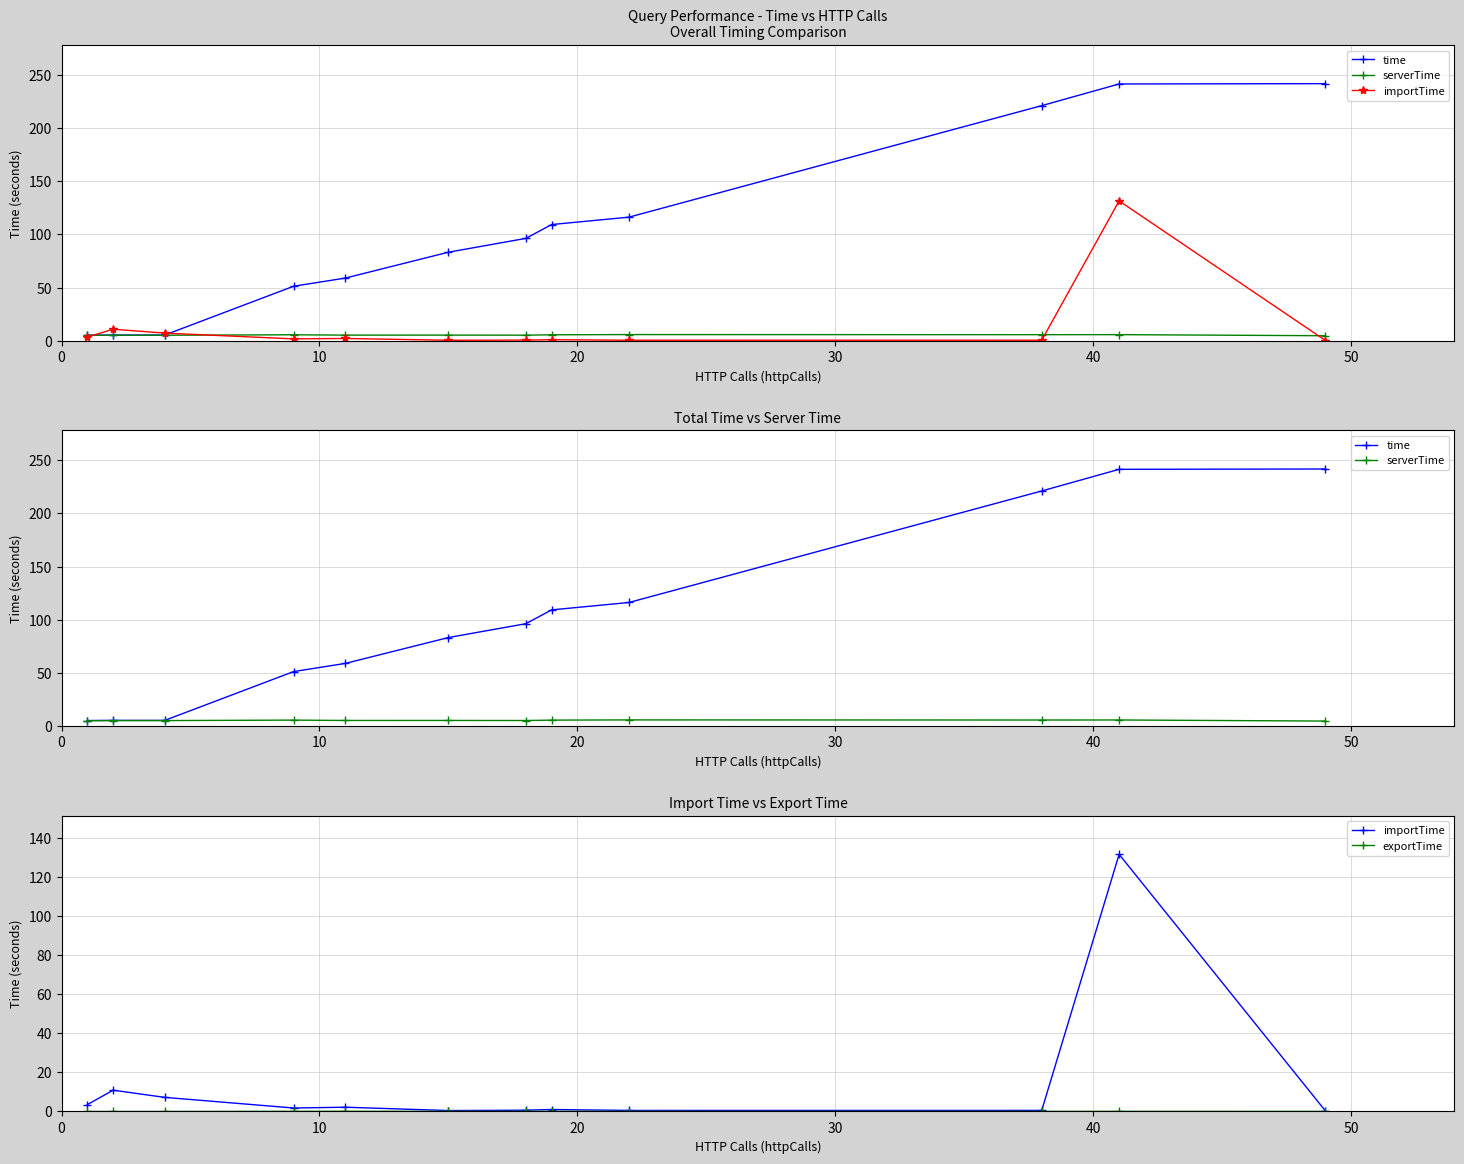

What are all the series names shown in the legend?

time, serverTime, importTime, exportTime